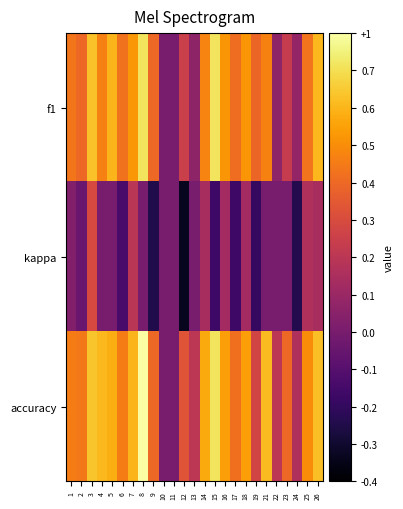

What is the smallest value displayed?

-0.3